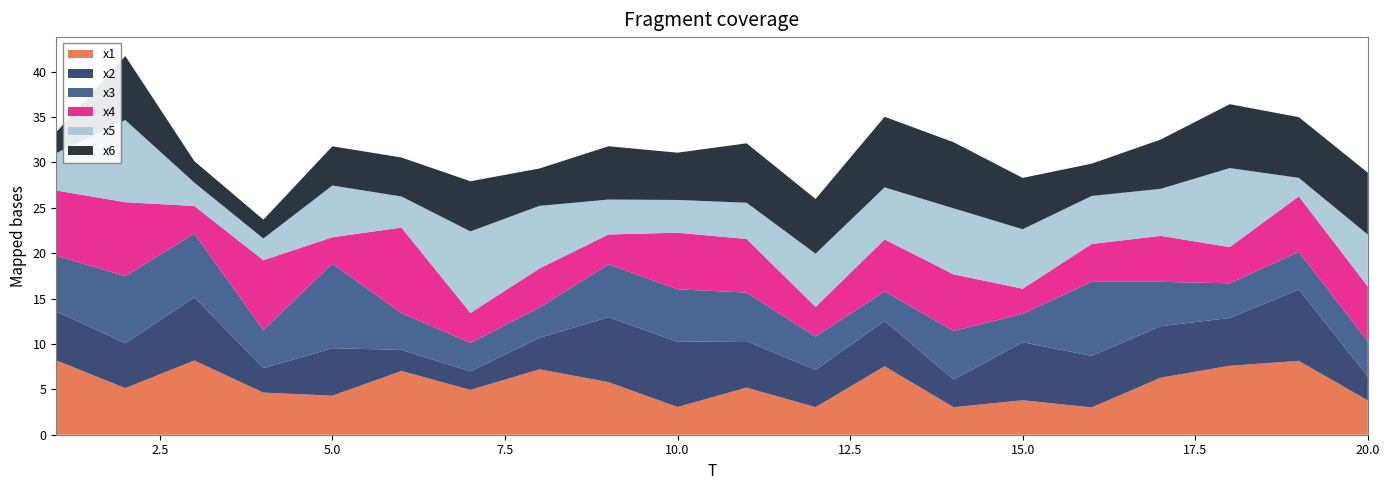

Reading left to right, transcribe all the data shown in this chart.

x1: 1=8.2	2=5.1	3=8.2	4=4.6	5=4.3	6=7.0	7=4.9	8=7.2	9=5.8	10=3.1	11=5.2	12=3.0	13=7.5	14=3.0	15=3.8	16=3.0	17=6.3	18=7.6	19=8.1	20=3.8
x2: 1=5.4	2=4.9	3=7.0	4=2.7	5=5.2	6=2.3	7=2.0	8=3.5	9=7.2	10=7.2	11=5.1	12=4.1	13=5.0	14=3.0	15=6.4	16=5.7	17=5.7	18=5.3	19=7.9	20=2.6
x3: 1=6.2	2=7.4	3=7.0	4=4.2	5=9.3	6=4.1	7=3.1	8=3.3	9=5.8	10=5.8	11=5.3	12=3.7	13=3.2	14=5.4	15=3.1	16=8.1	17=4.9	18=3.8	19=4.1	20=3.9
x4: 1=7.2	2=8.1	3=3.0	4=7.7	5=2.9	6=9.4	7=3.3	8=4.3	9=3.3	10=6.2	11=5.9	12=3.3	13=5.7	14=6.2	15=2.8	16=4.2	17=5.1	18=4.0	19=6.1	20=6.1
x5: 1=4.1	2=9.1	3=2.6	4=2.4	5=5.7	6=3.4	7=9.0	8=6.9	9=3.8	10=3.6	11=4.0	12=5.9	13=5.7	14=7.3	15=6.6	16=5.3	17=5.2	18=8.7	19=2.0	20=5.7
x6: 1=2.3	2=7.0	3=2.4	4=2.1	5=4.3	6=4.3	7=5.5	8=4.1	9=5.9	10=5.2	11=6.5	12=6.0	13=7.8	14=7.3	15=5.7	16=3.6	17=5.4	18=7.0	19=6.7	20=6.8